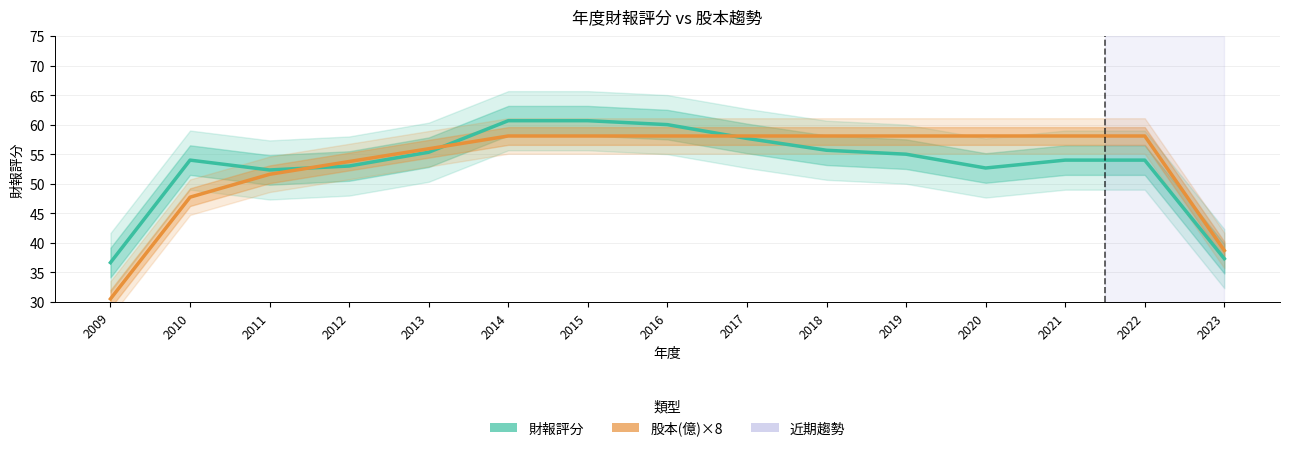

Rank the series by their maximum value, from lowest to highest.

股本(億)×8, 財報評分